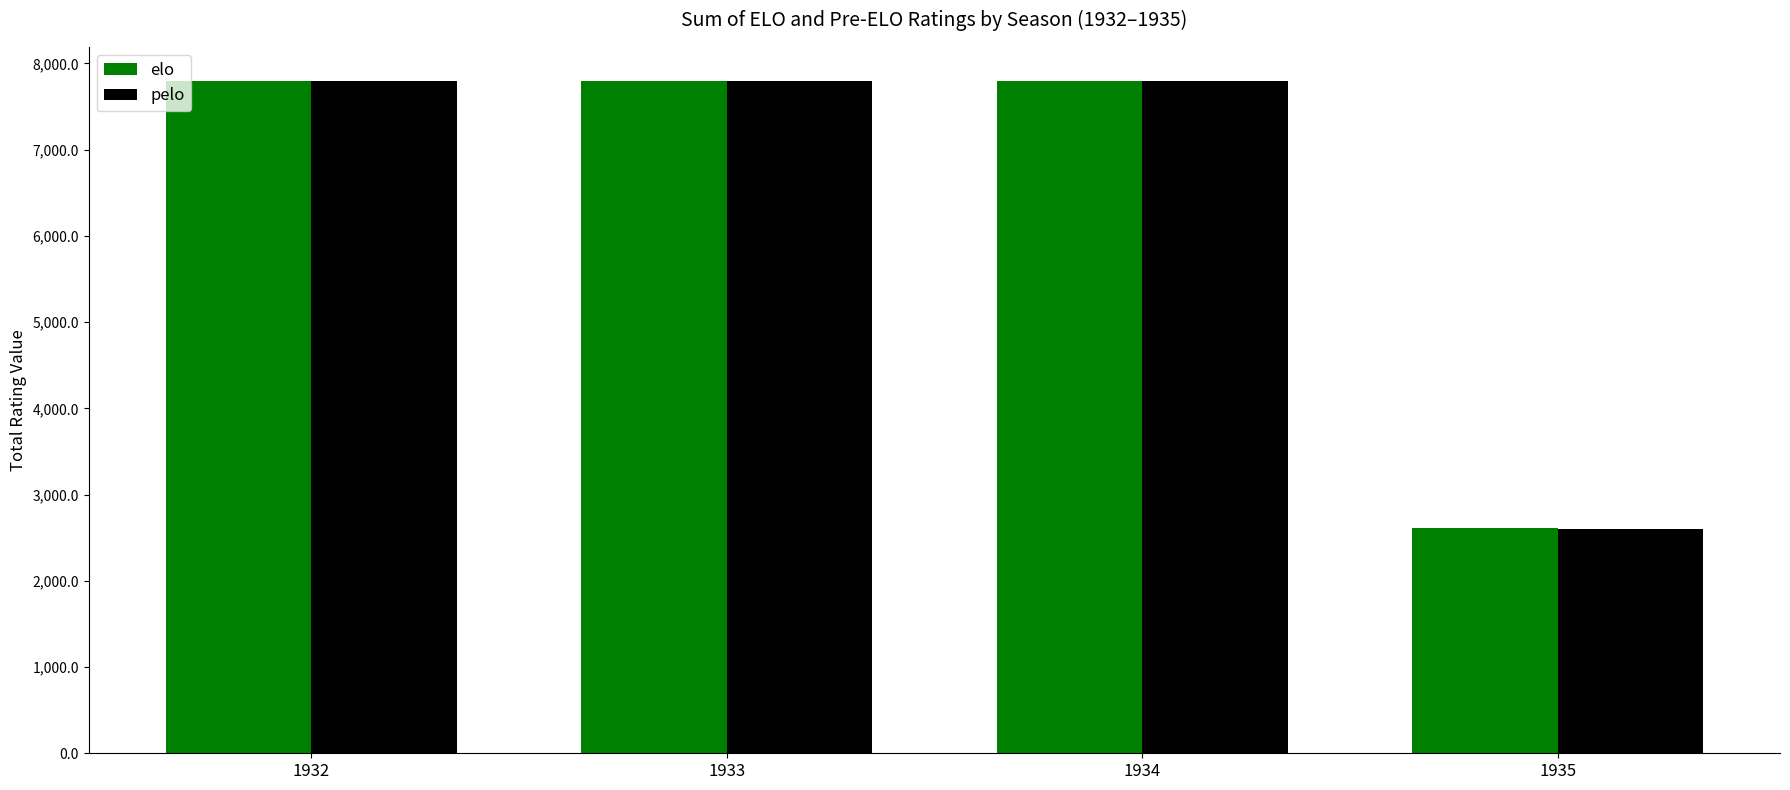

What is the approximate value of pelo at 1933?

7797.0